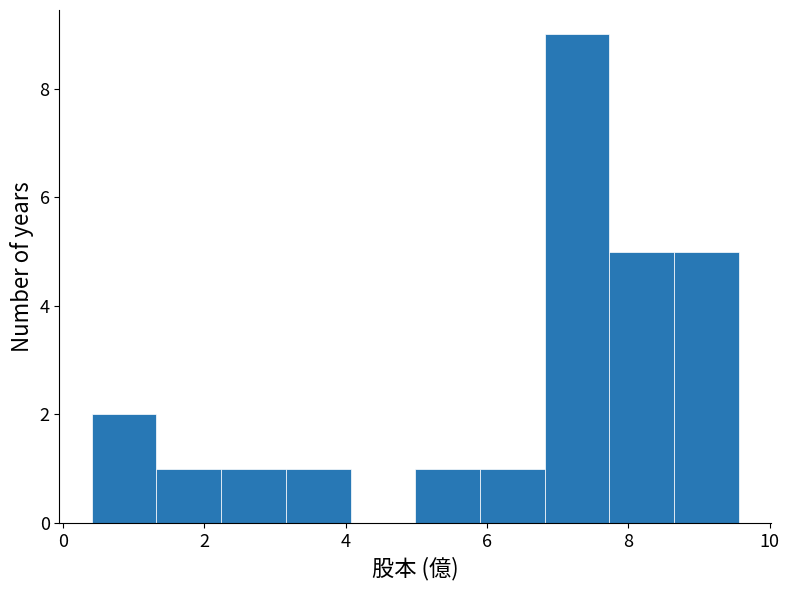

Reading left to right, list every bar in this chart as the range it spans on the x-axis followed by its height. Neither the bar edges nor the heights are printed on the chart, so give them approximately, as read against the axes.

0.4 to 1.4: 2
1.4 to 2.2: 1
2.2 to 3.2: 1
3.2 to 4.0: 1
4.0 to 5.0: 0
5.0 to 6.0: 1
6.0 to 6.8: 1
6.8 to 7.8: 9
7.8 to 8.6: 5
8.6 to 9.6: 5